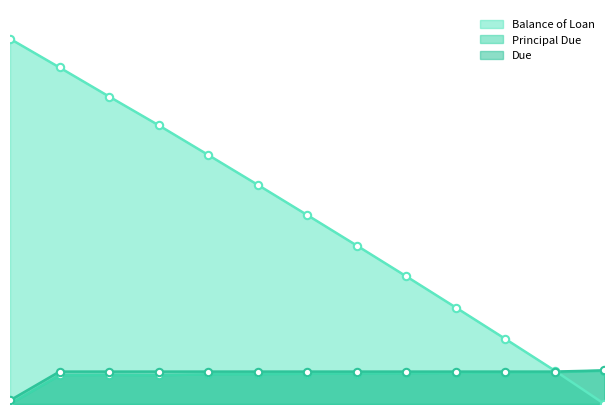

Which series contains the lowest Y value?

Balance of Loan